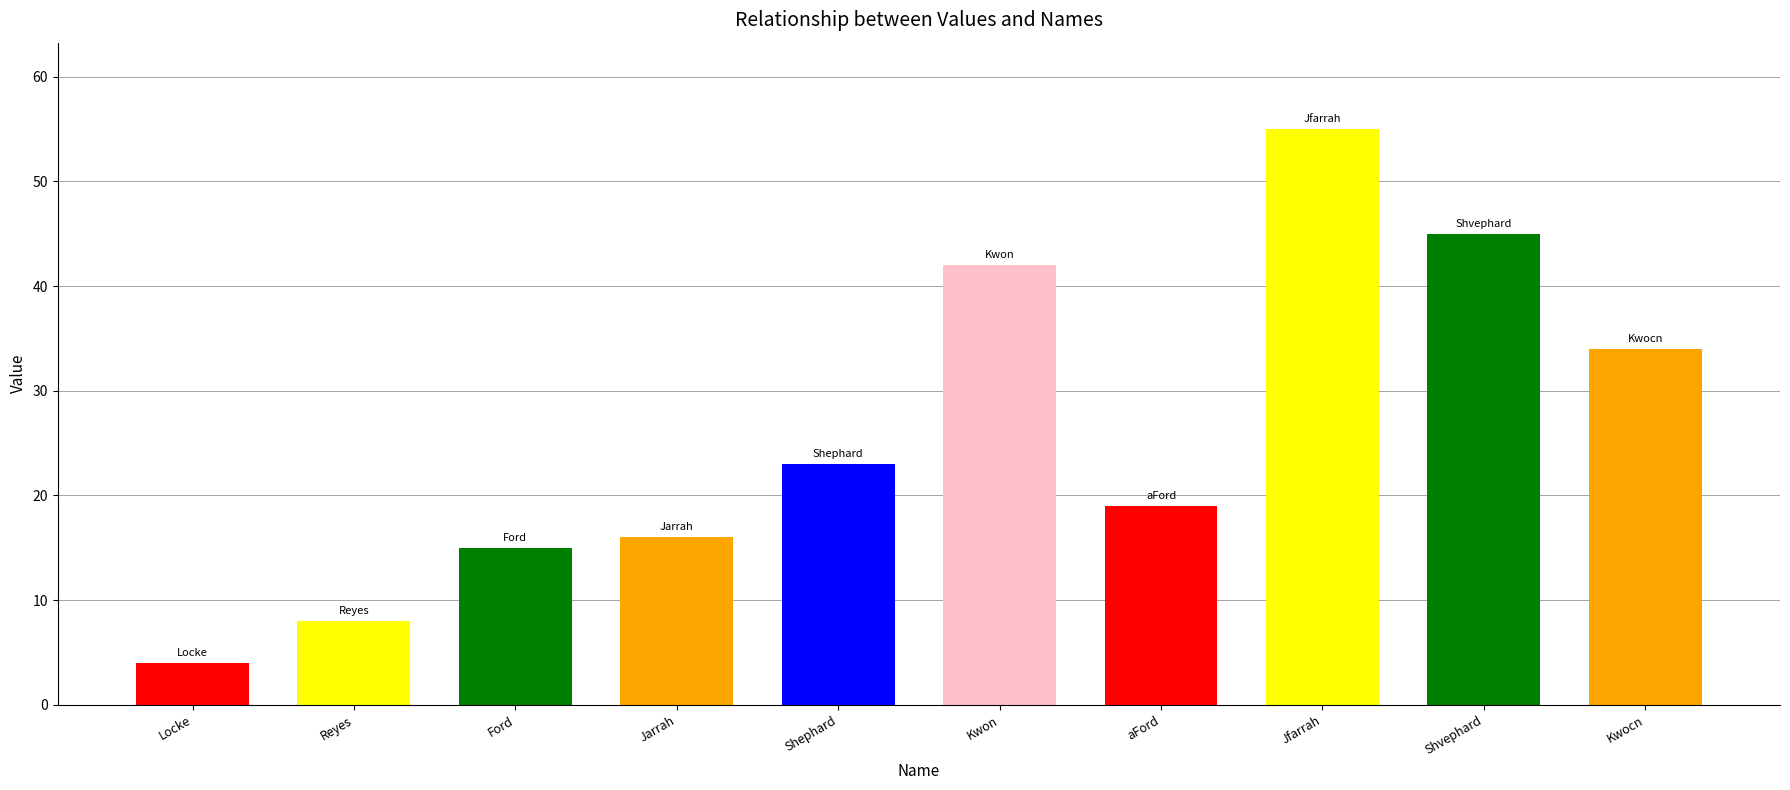

List the labels in order of value, largest first.

Jfarrah, Shvephard, Kwon, Kwocn, Shephard, aFord, Jarrah, Ford, Reyes, Locke